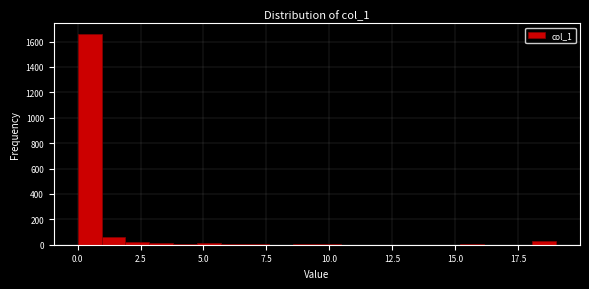

Read against the x-axis, roughly where is the centre of the tallest bar?

0.5